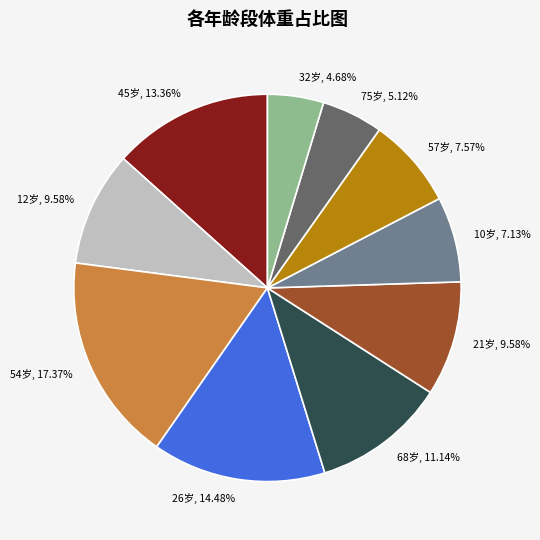

What is the largest slice in the pie chart?

54岁, 17.37%